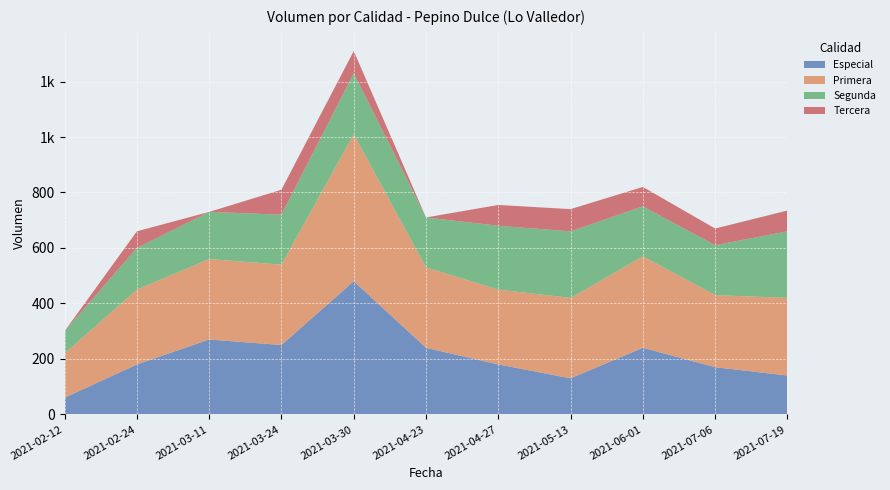

Reading left to right, extract all data points from this chart.

Especial: 60	180	270	250	480	240	180	130	240	170	140
Primera: 160	270	290	290	530	290	270	290	330	260	280
Segunda: 80	150	170	180	220	180	230	240	180	180	240
Tercera: 0	60	0	90	80	0	75	80	70	60	75